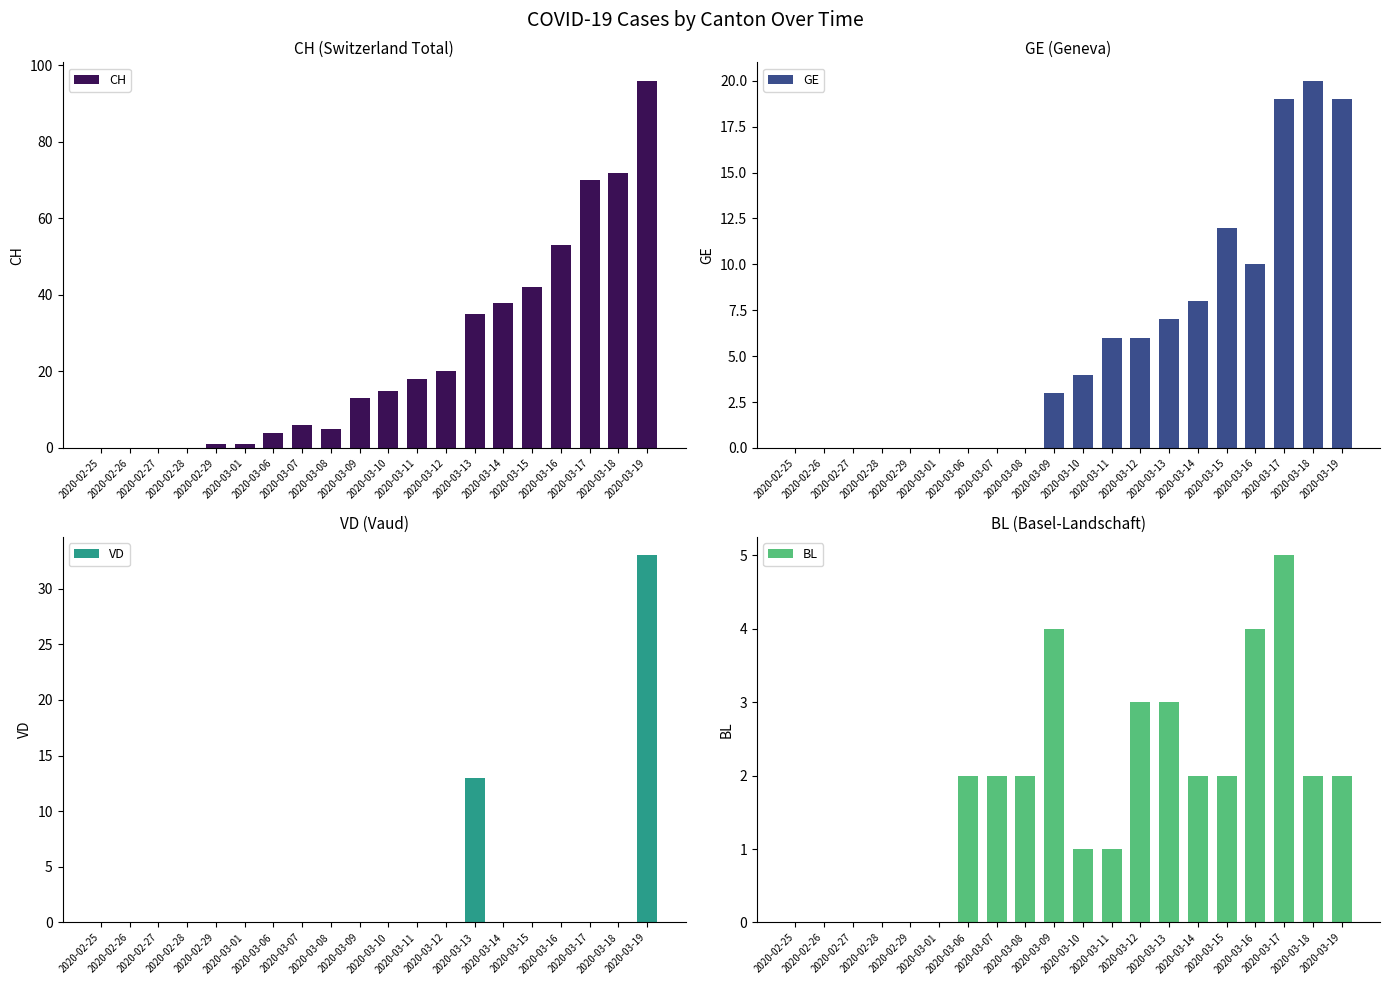

What are all the series names shown in the legend?

CH, GE, VD, BL